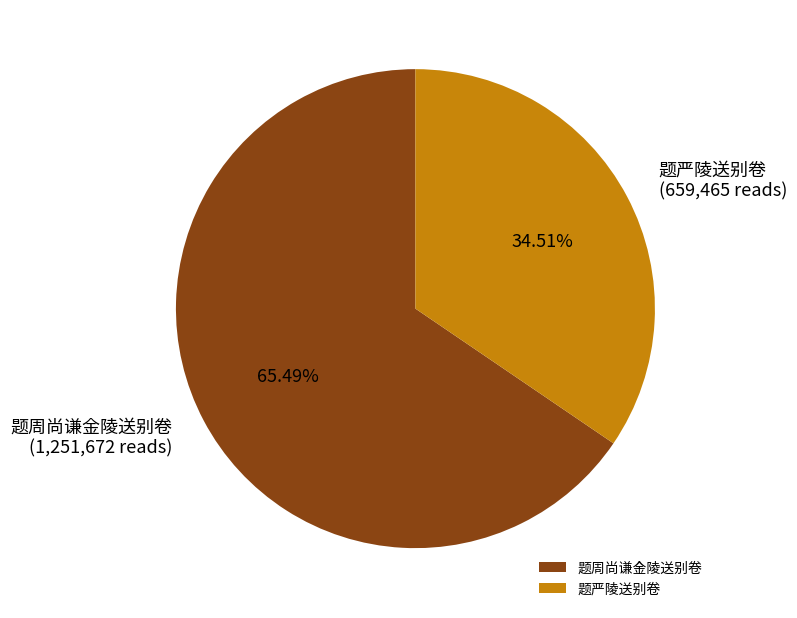

Which category accounts for the majority?

题周尚谦金陵送别卷